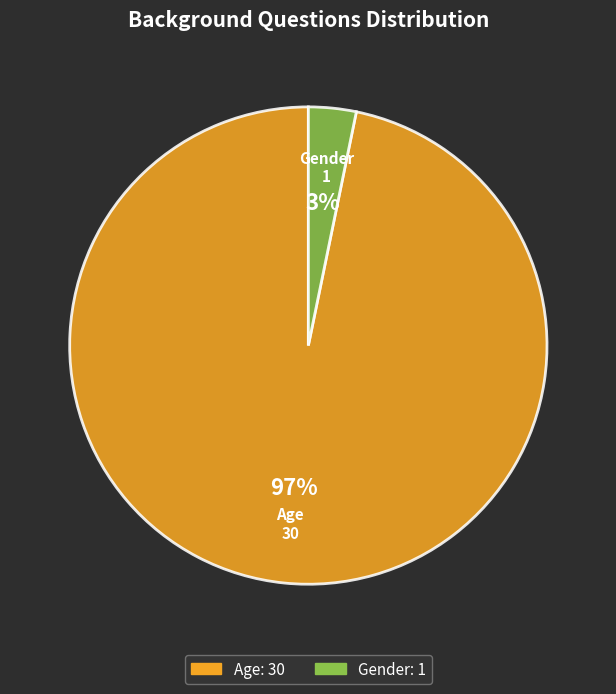

How many segments does this pie chart have?

2